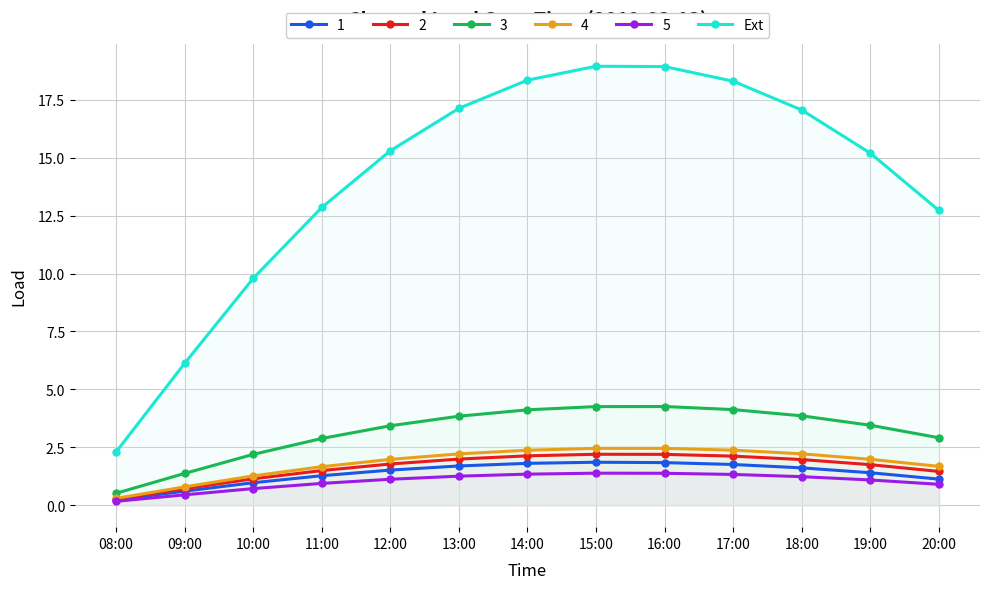

Is it true that 3 equals 0.5 at 10:00?

False